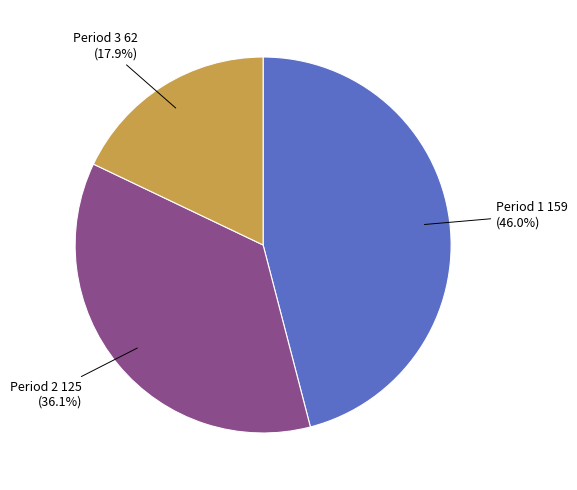

Rank the categories by value from lowest to highest.

Period 3, Period 2, Period 1